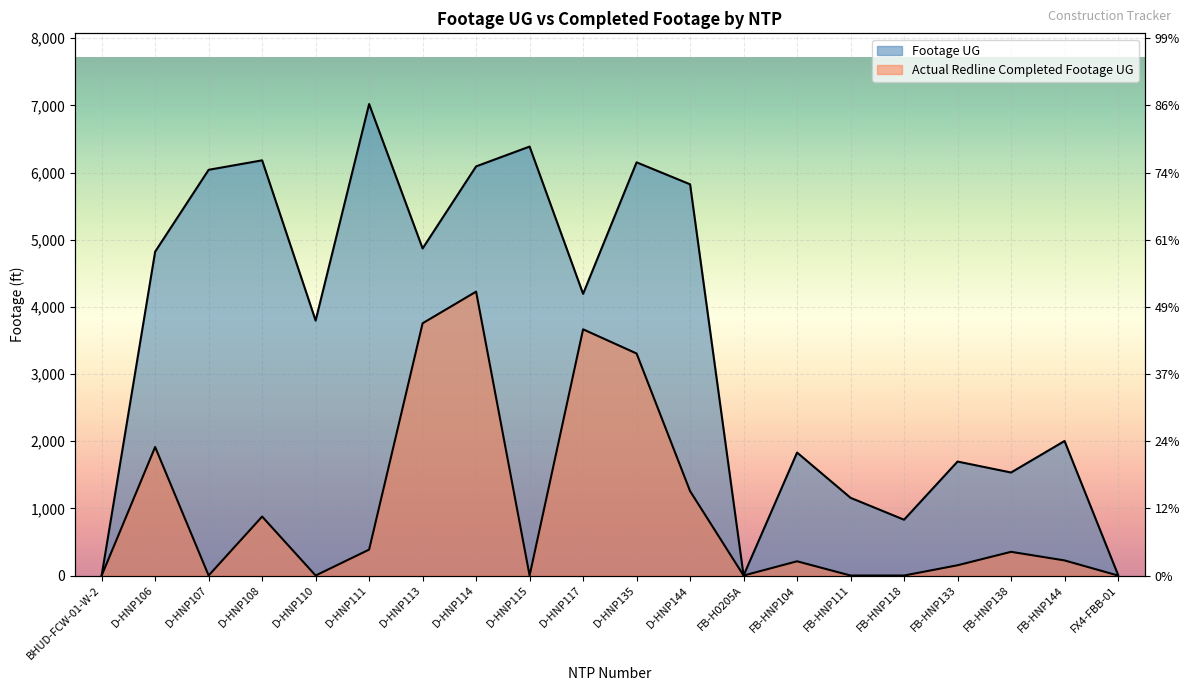

The Footage UG series shows 8219 at D-HNP108. True or false?

False